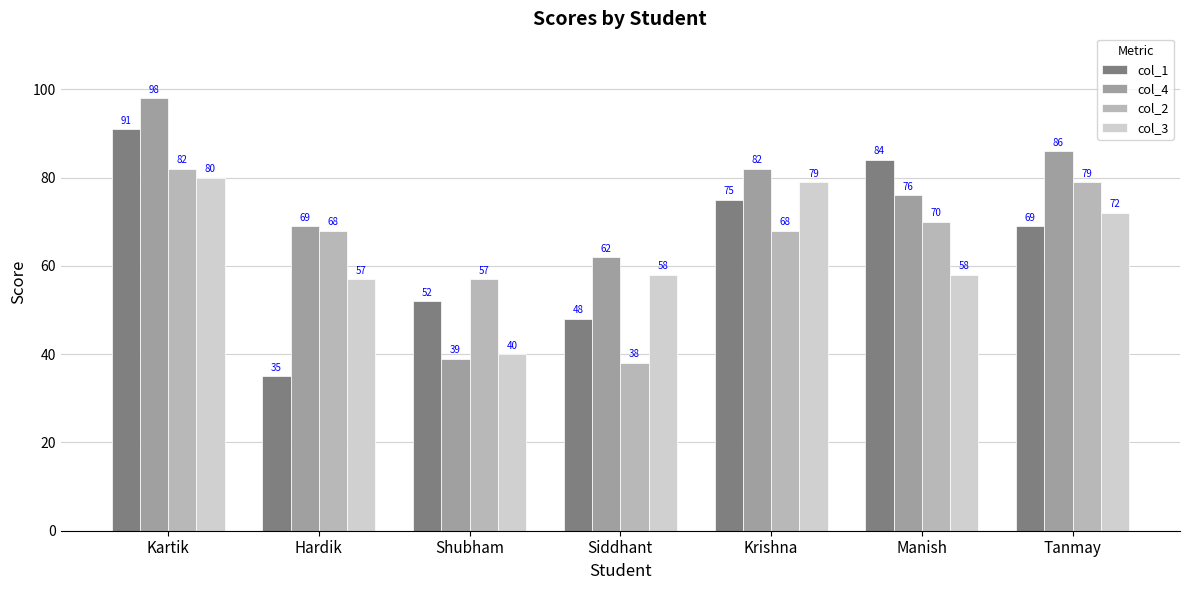

What is the value of the col_3 bar at the 2nd from the left?

57